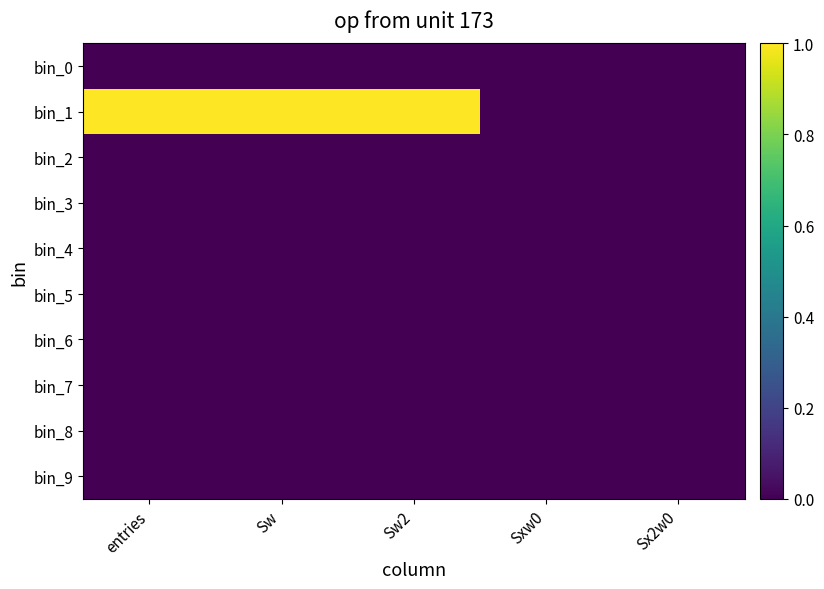

Reading left to right, transcribe all the data shown in this chart.

bin_0: entries=0.0	Sw=0.0	Sw2=0.0	Sxw0=0.0	Sx2w0=0.0
bin_1: entries=1.0	Sw=1.0	Sw2=1.0	Sxw0=0.0	Sx2w0=0.0
bin_2: entries=0.0	Sw=0.0	Sw2=0.0	Sxw0=0.0	Sx2w0=0.0
bin_3: entries=0.0	Sw=0.0	Sw2=0.0	Sxw0=0.0	Sx2w0=0.0
bin_4: entries=0.0	Sw=0.0	Sw2=0.0	Sxw0=0.0	Sx2w0=0.0
bin_5: entries=0.0	Sw=0.0	Sw2=0.0	Sxw0=0.0	Sx2w0=0.0
bin_6: entries=0.0	Sw=0.0	Sw2=0.0	Sxw0=0.0	Sx2w0=0.0
bin_7: entries=0.0	Sw=0.0	Sw2=0.0	Sxw0=0.0	Sx2w0=0.0
bin_8: entries=0.0	Sw=0.0	Sw2=0.0	Sxw0=0.0	Sx2w0=0.0
bin_9: entries=0.0	Sw=0.0	Sw2=0.0	Sxw0=0.0	Sx2w0=0.0